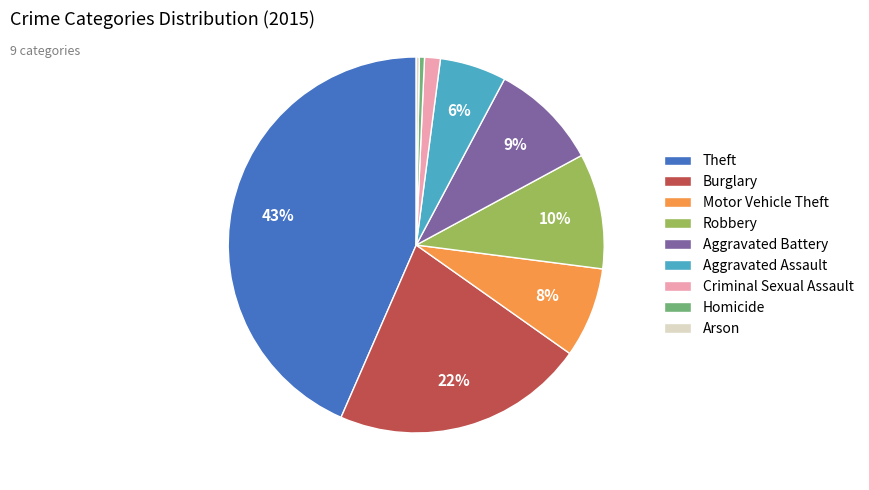

Is there a majority slice in this chart?

No